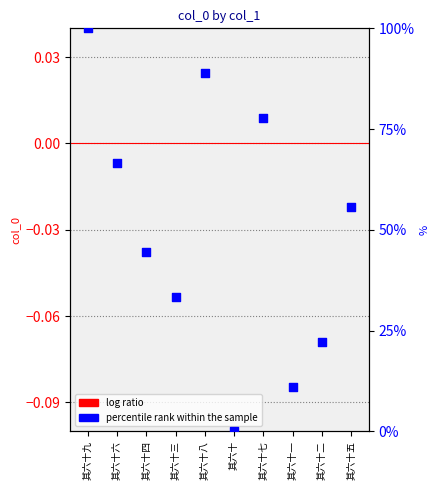

At how many categories does at least one series exceed 16?

8